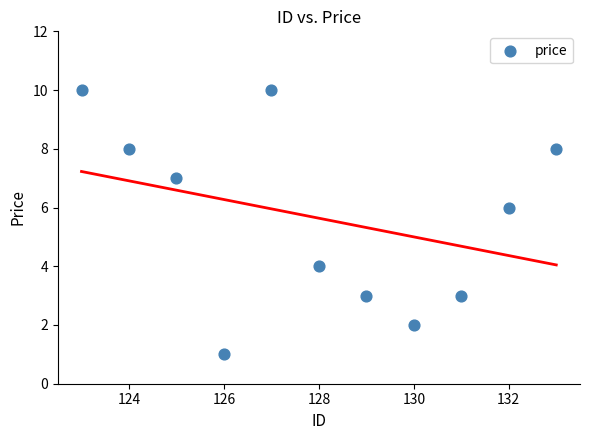

What is the range of Y values (max minus min)?

9